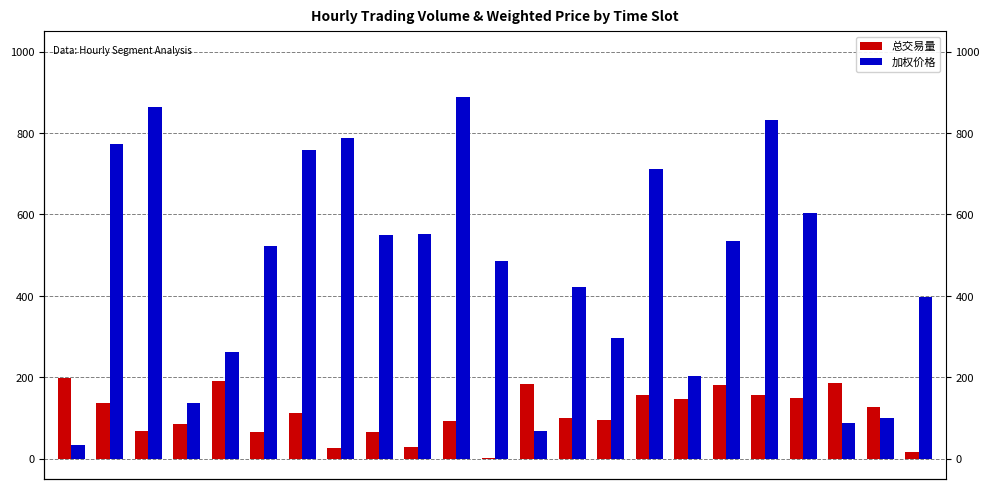

Reading left to right, list all the values displayed in this chart.

总交易量: 198.3	135.5	66.9	85.5	190.8	64.7	112.2	27.1	66.0	28.5	93.5	1.9	183.8	100.4	95.3	157.5	147.5	179.9	156.6	149.3	186.5	125.8	17.2
加权价格: 34.7	772.9	863.7	137.1	262.4	522.9	759.1	788.4	548.8	551.9	888.1	486.6	66.8	422.9	296.9	711.8	202.1	534.7	831.7	604.5	86.7	100.7	397.5